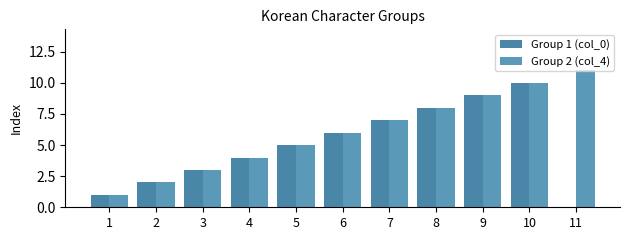

How many distinct data groups are displayed?

2